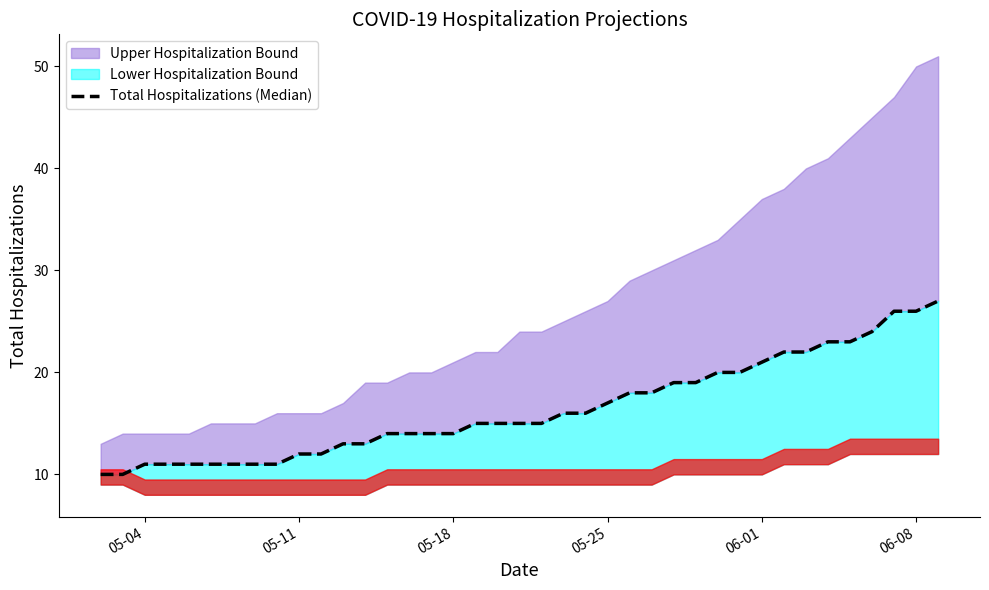

Is it true that the value at 05-25 is 23?

False